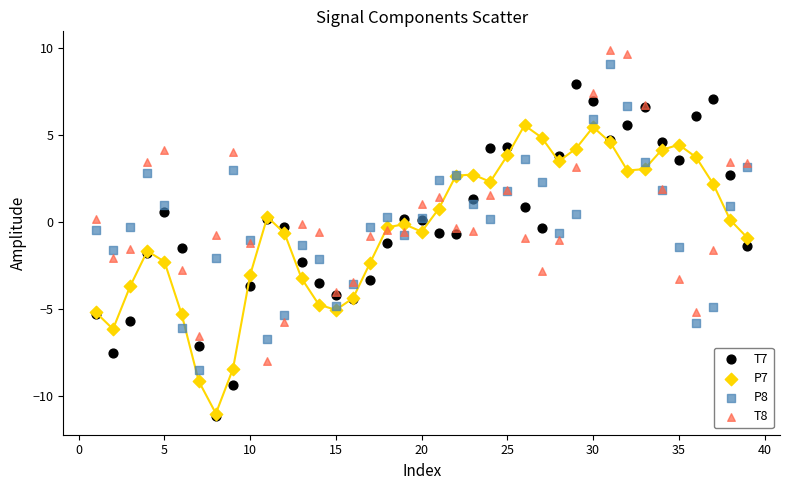

What are all the series names shown in the legend?

T7, P7, P8, T8